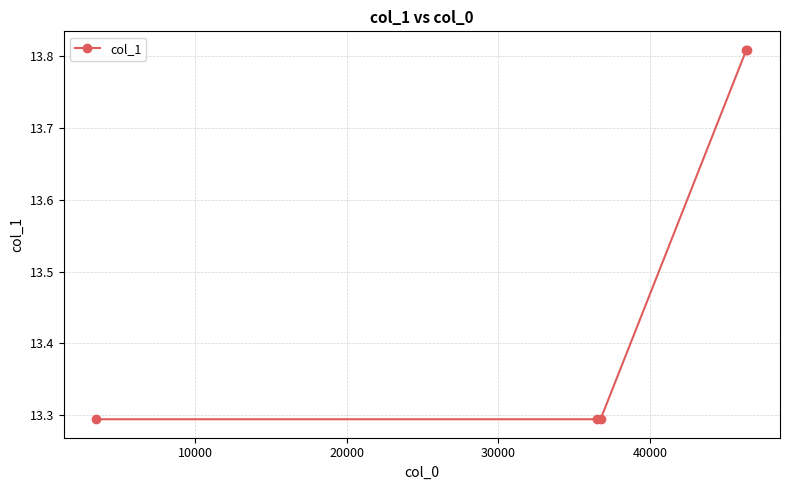

What is the smallest value displayed?

13.3